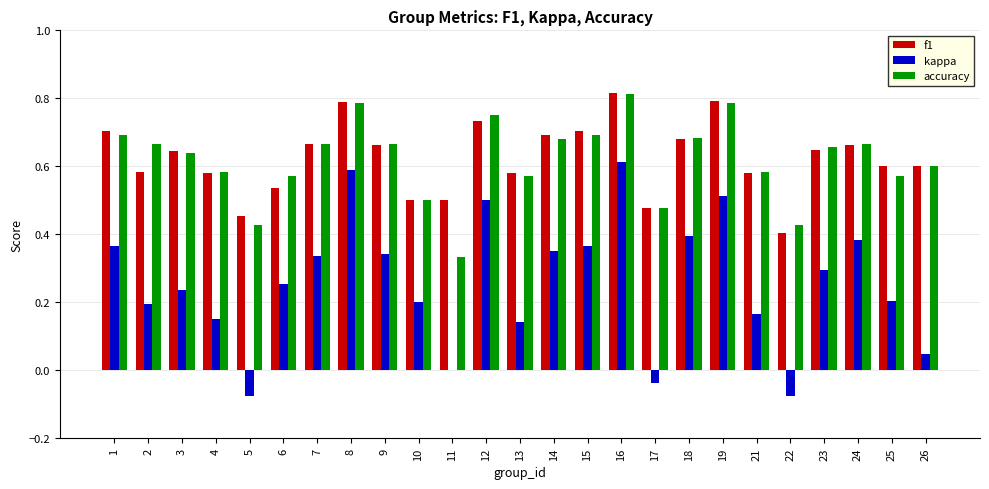

Which category has the highest value in the kappa series?

16